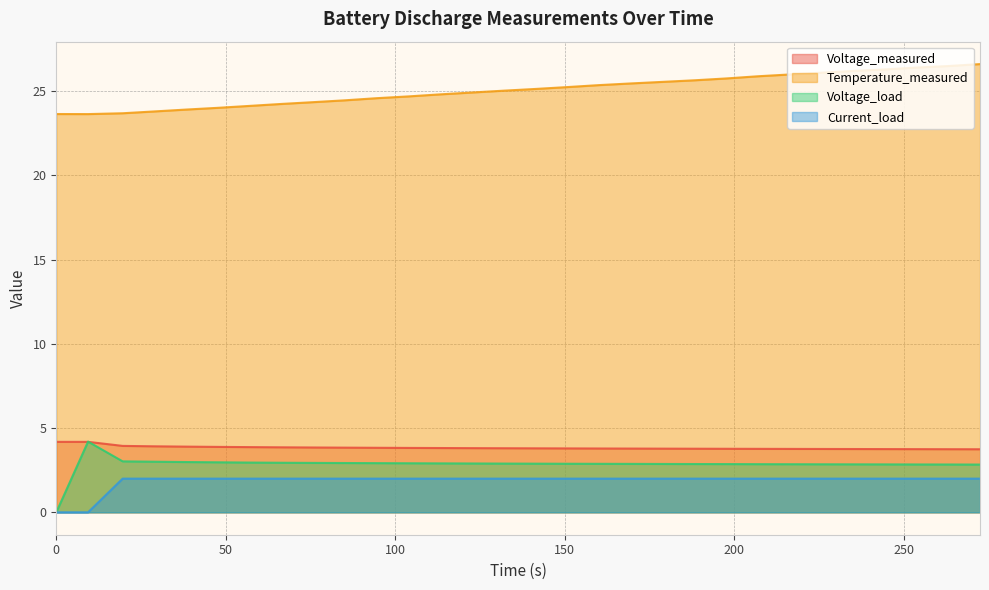

What is the difference between the second highest and minimum values in the Current_load series?

2.0